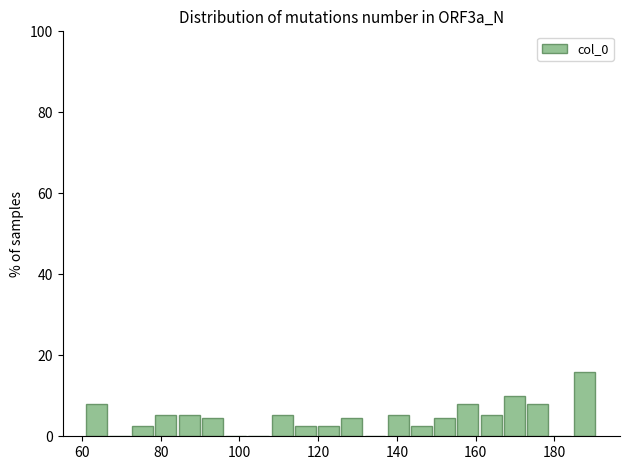

Read against the x-axis, roughly where is the centre of the tallest bar?

188